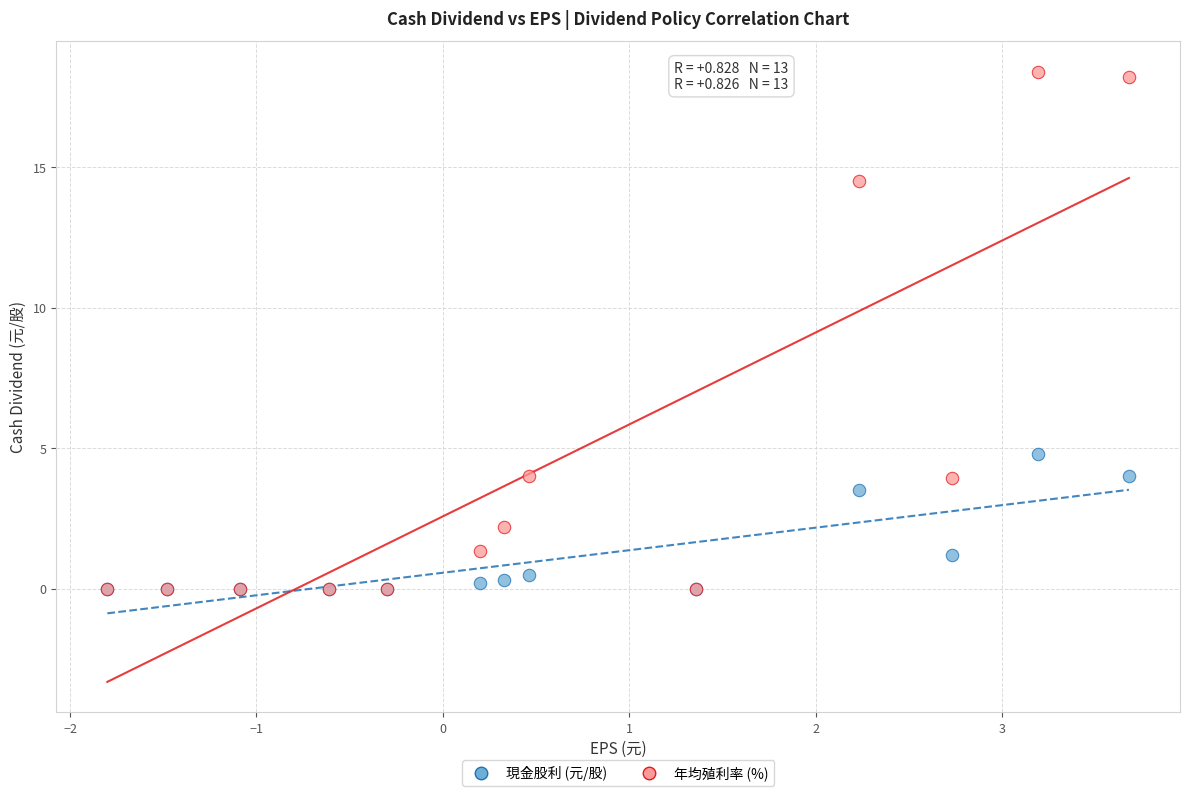

In the 年均殖利率 (%) series, what Y value is closest to 9?

4.0